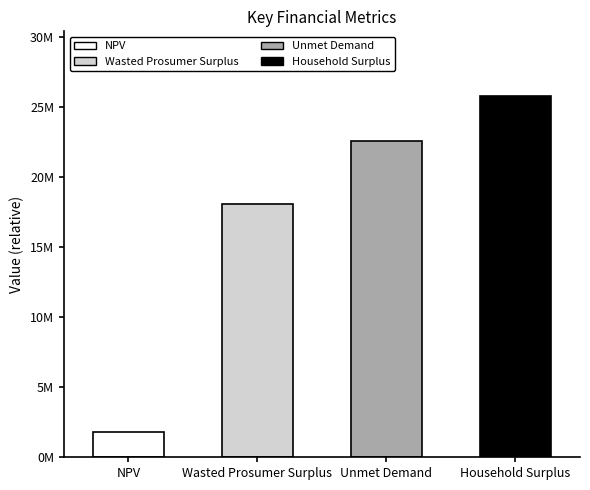

What is the average value?

17070207.4